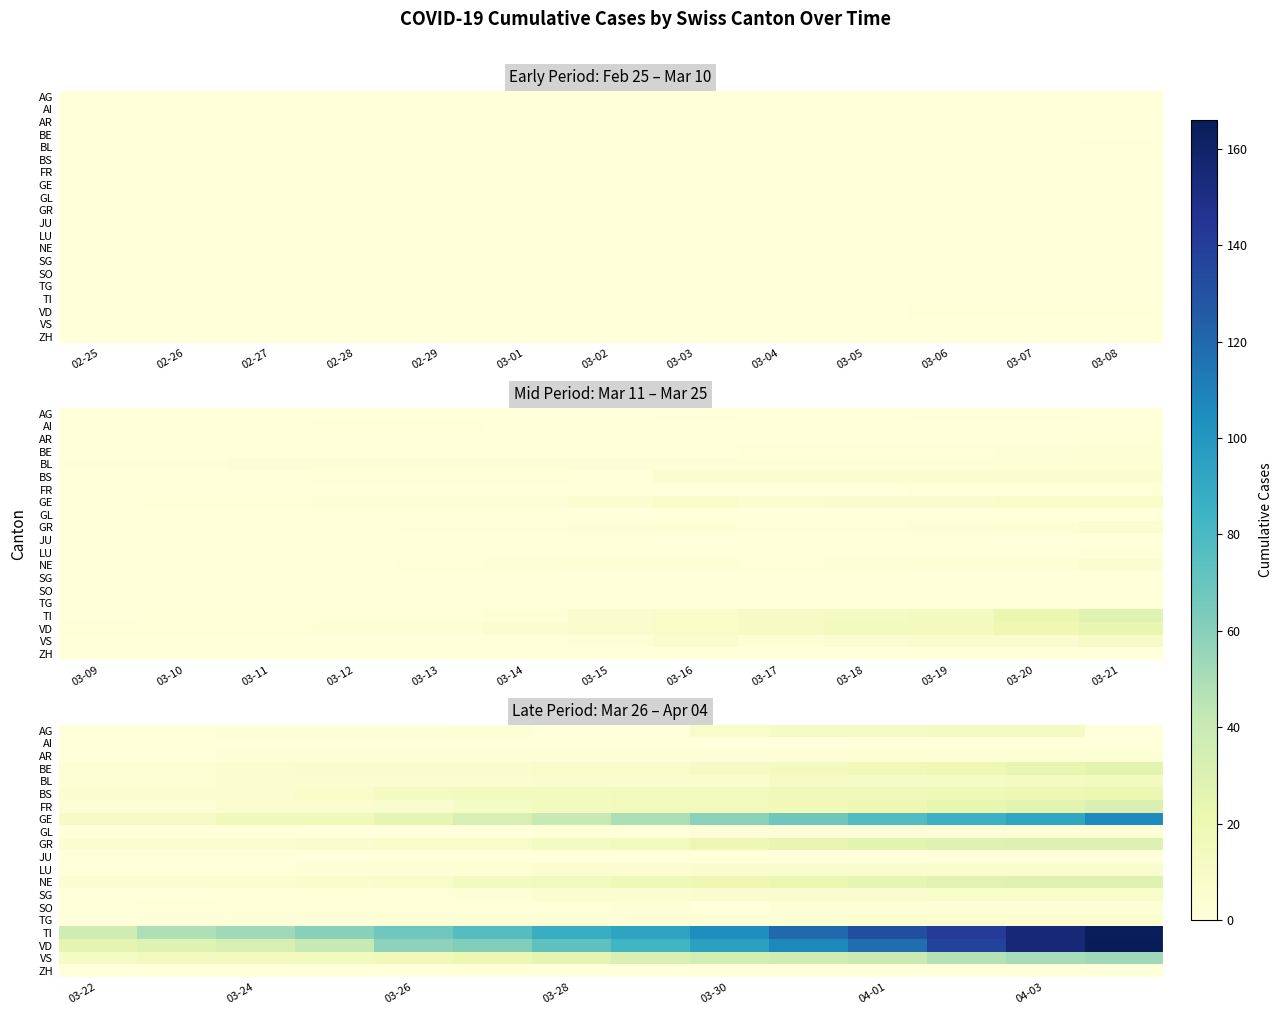

Is it true that LU equals 4 at 03-28?

True